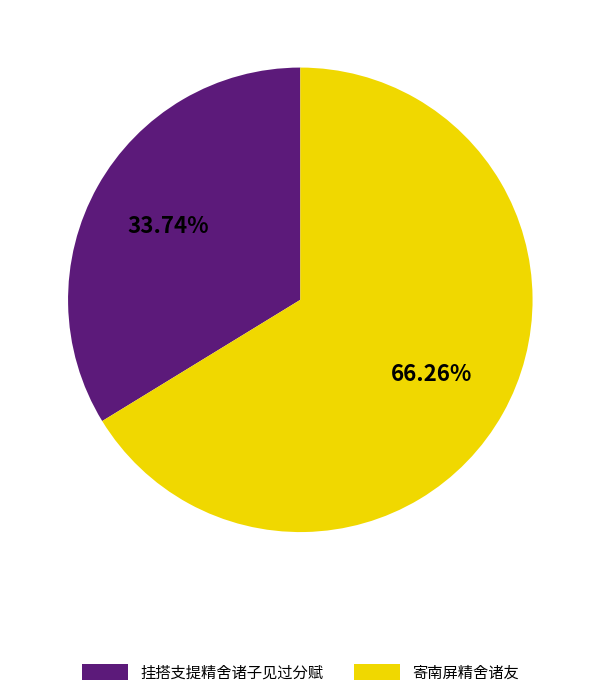

What is the smallest slice in the pie chart?

挂搭支提精舍诸子见过分赋